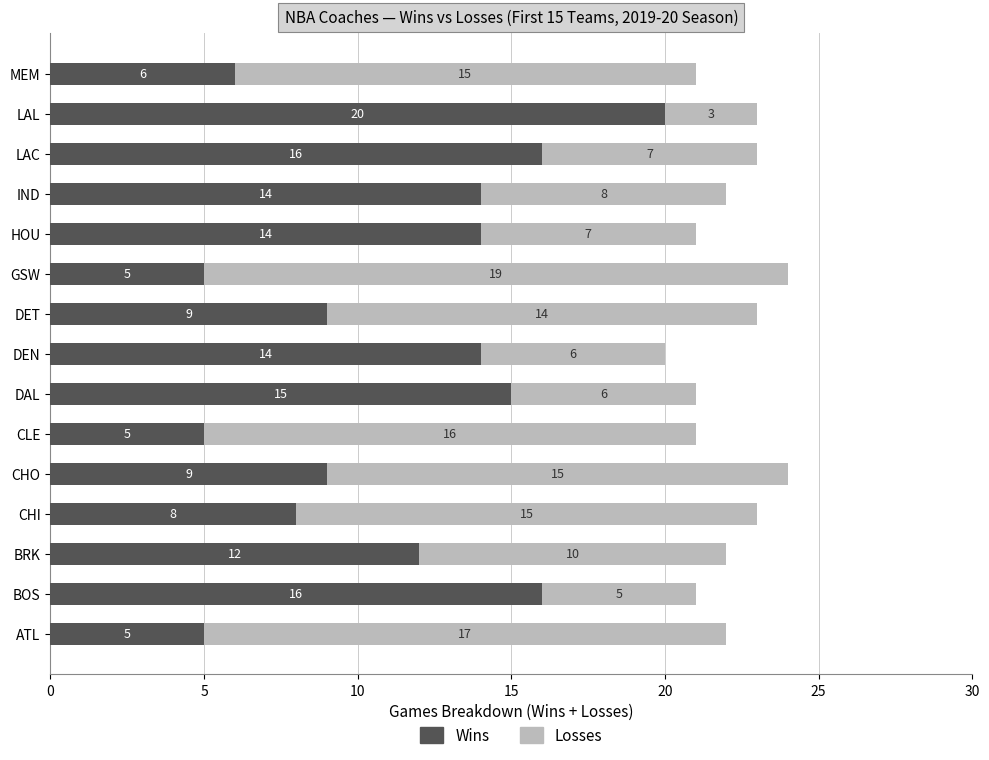

How many series are shown in this chart?

2